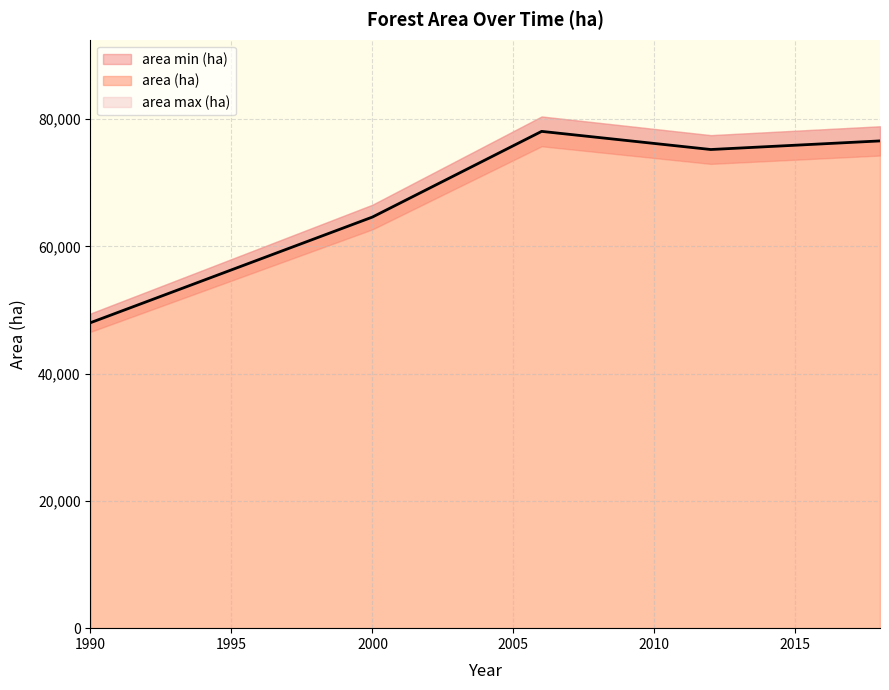

How many lines are shown in the chart?

3